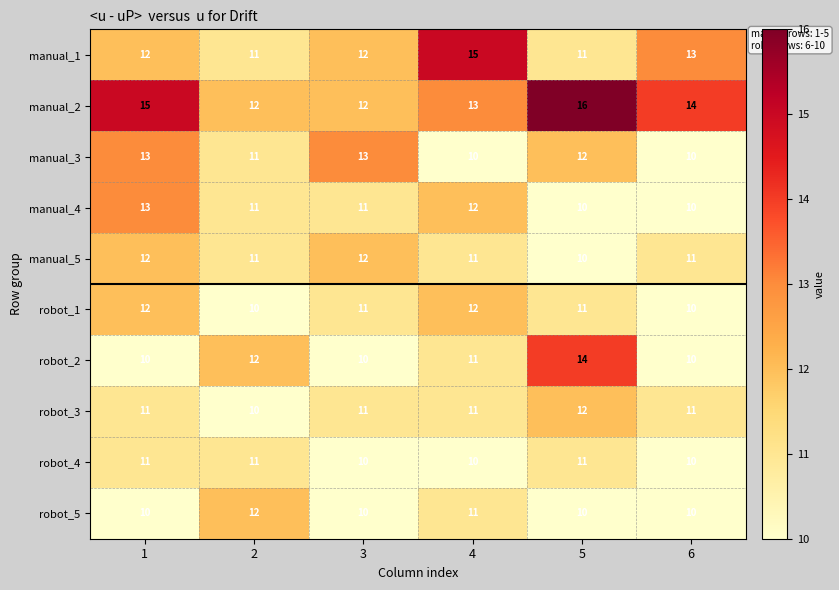

What is the sum of all robot_2 values?

67